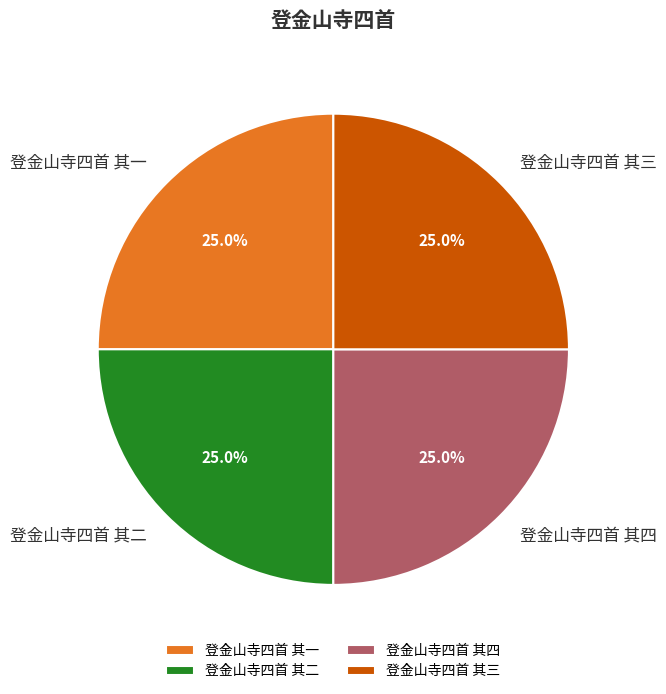

What percentage do 登金山寺四首 其四 and 登金山寺四首 其一 together represent?

50.0%